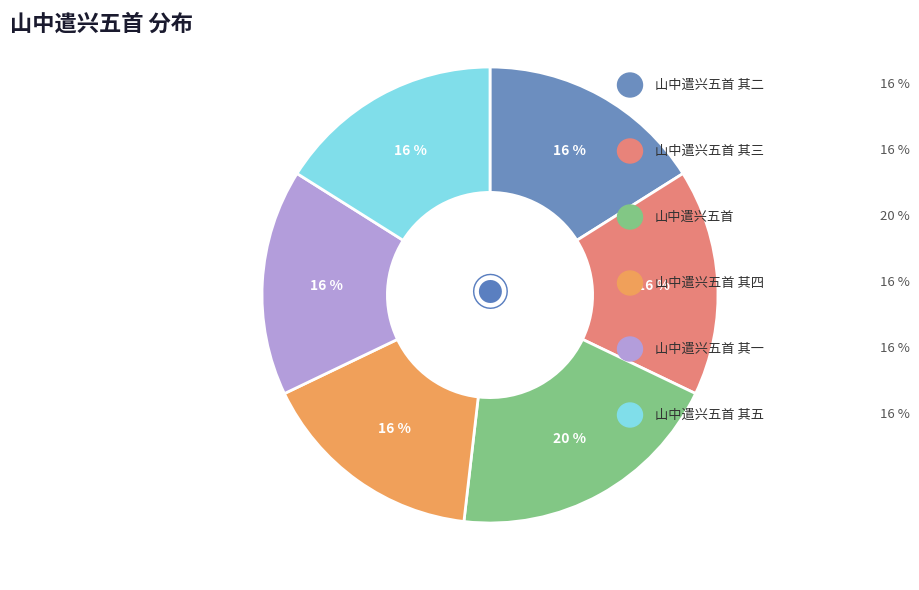

How many segments does this pie chart have?

6